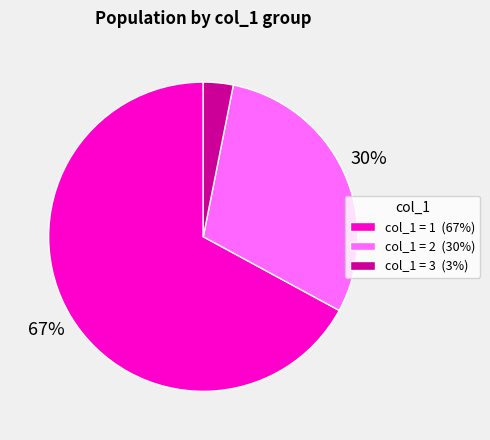

Is it true that col_1 = 3 (3%) is 3% of the pie?

True